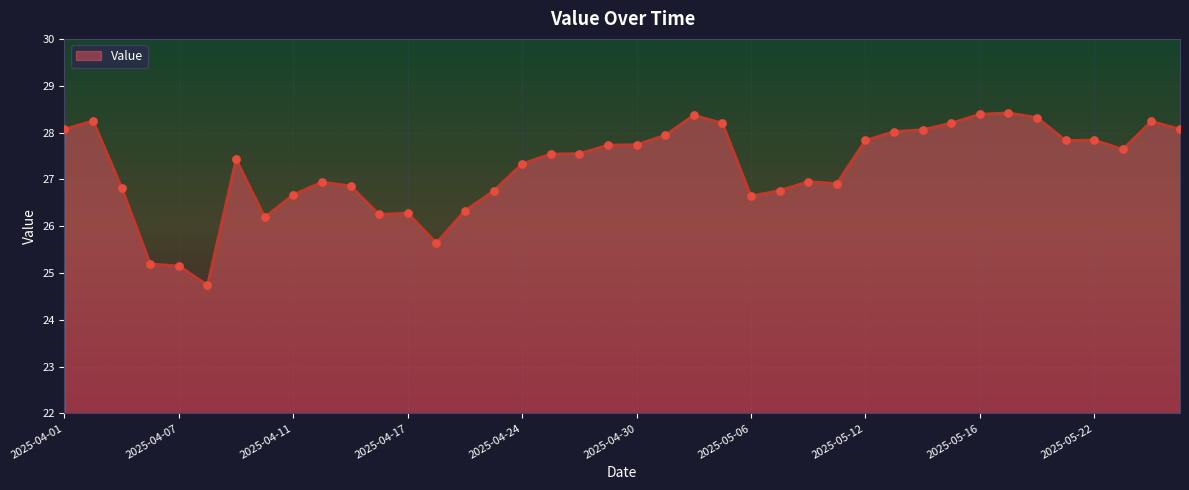

What is the difference between the maximum and minimum values?

3.7